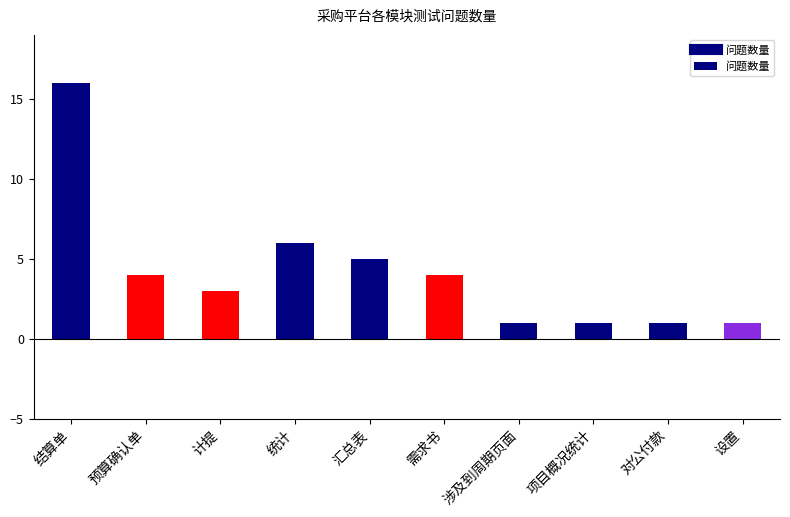

What is the difference between the maximum and second lowest values?

15